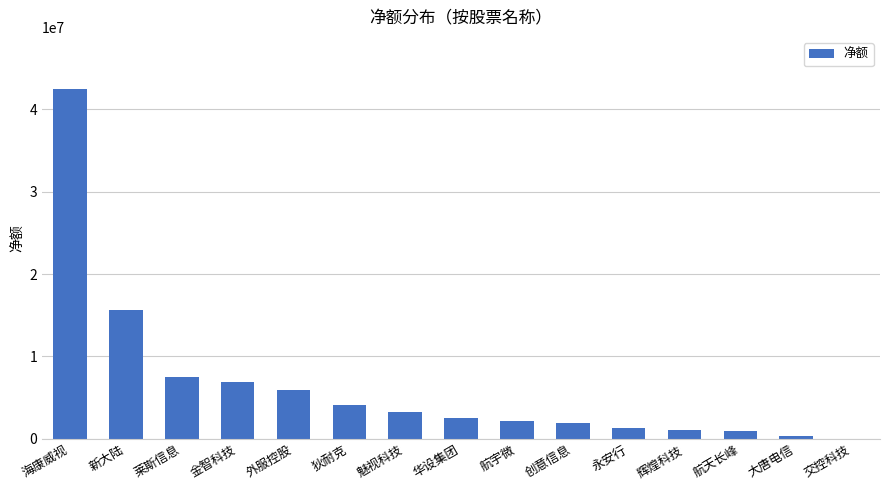

How many series are shown in this chart?

1